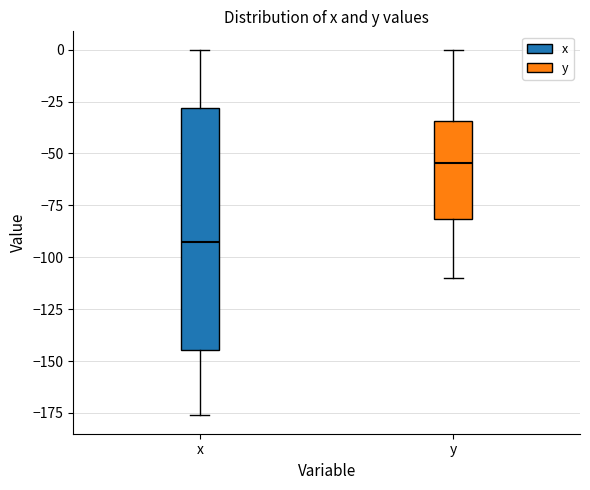

Which box is the tallest, from its lower edge to its upper edge?

x